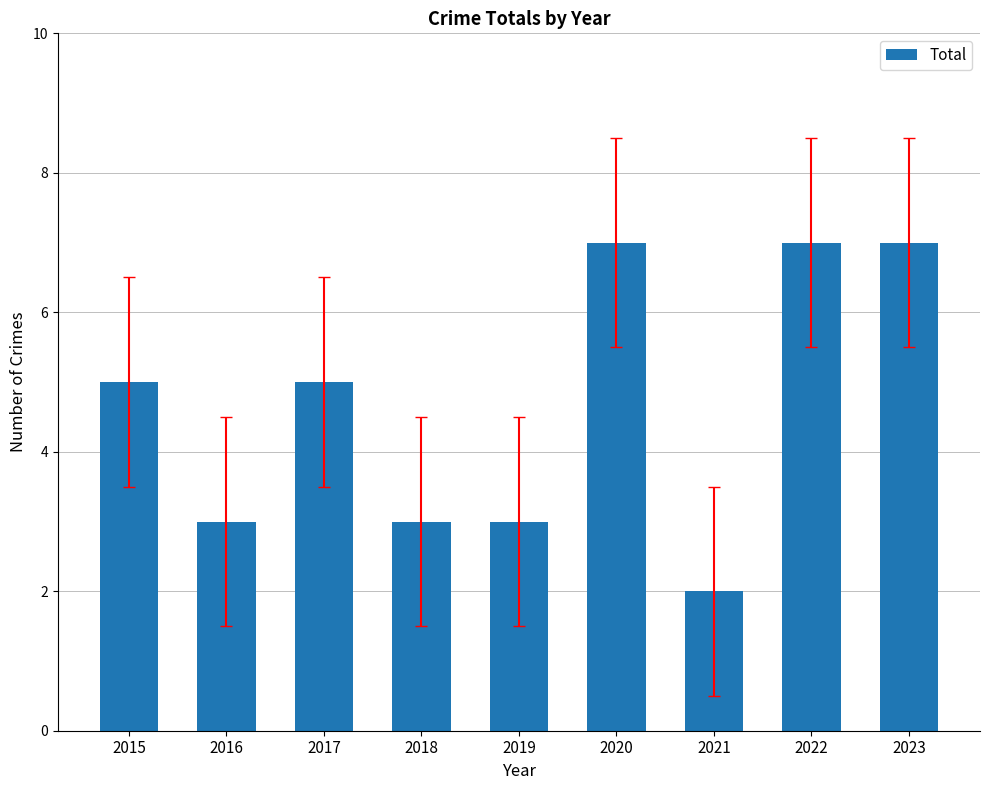

The chart shows a value of 10 at 2023. True or false?

False